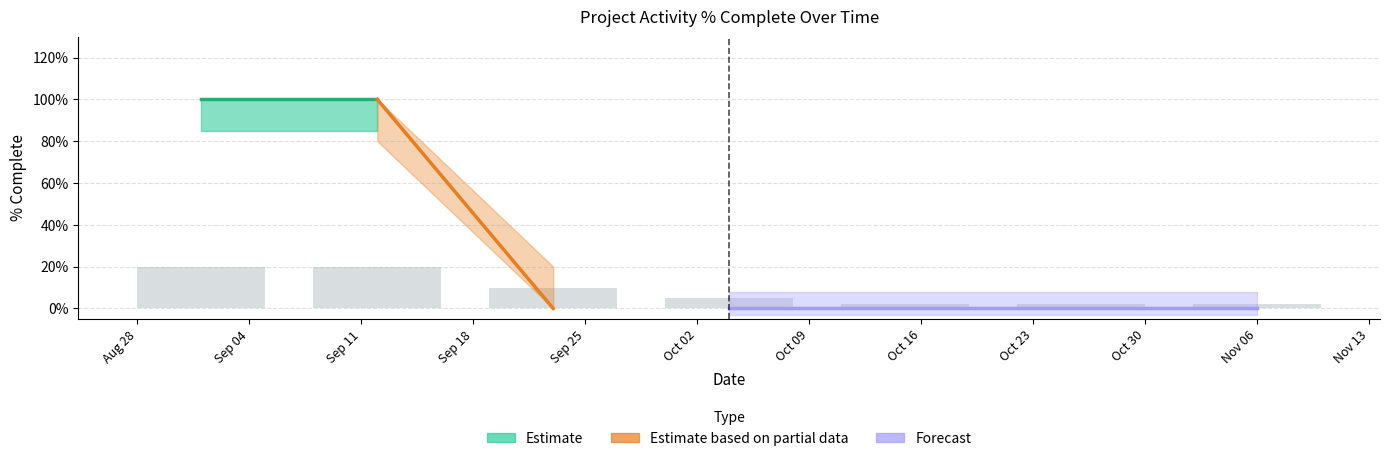

Reading right to left, what are all the values shown in this chart?

0	0	0	0	0	1	1